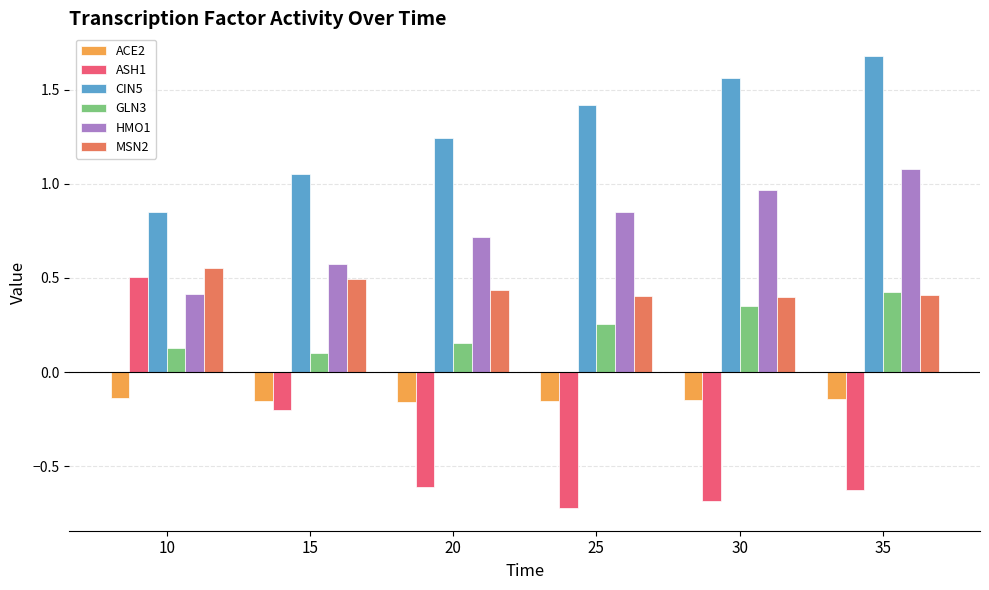

At how many categories does at least one series exceed 1?

5